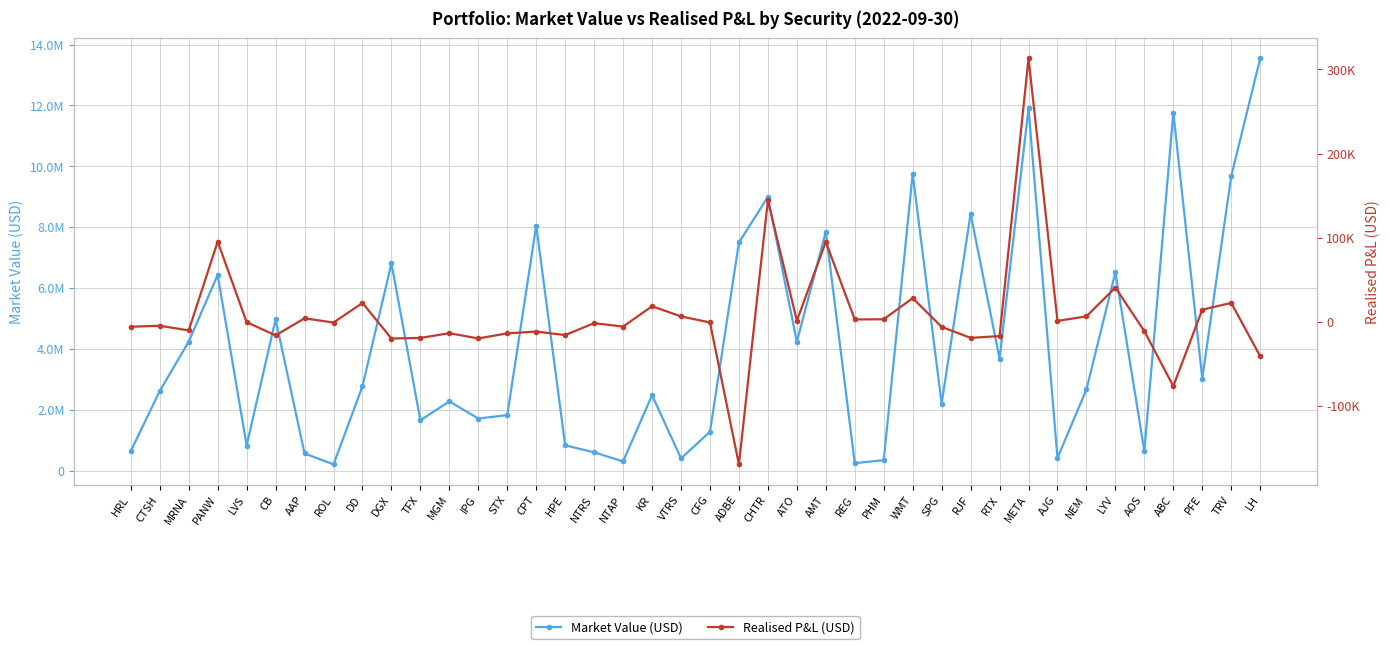

What is the sum of all REALISED_PL values?

324490.2